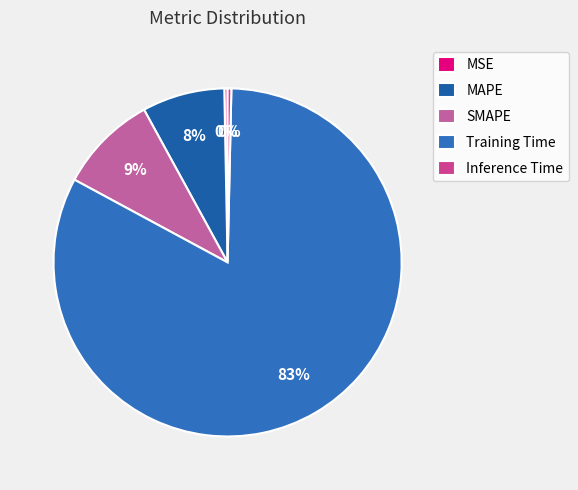

Is SMAPE the majority of the pie?

No